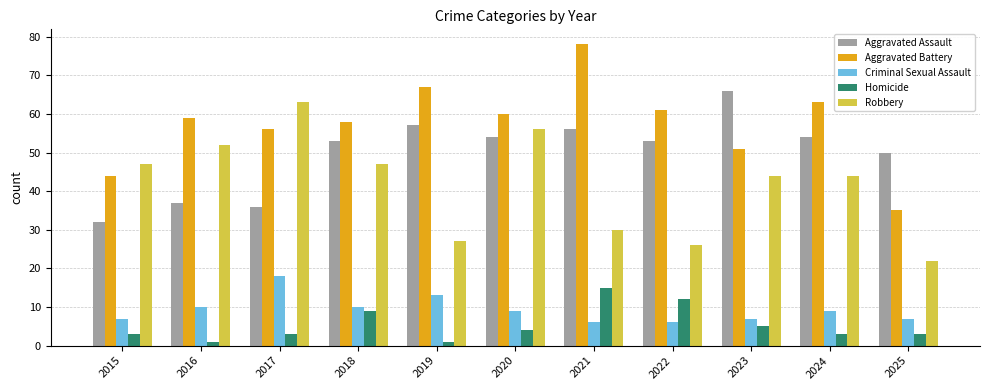

What is the total value across all series at 2024?

173